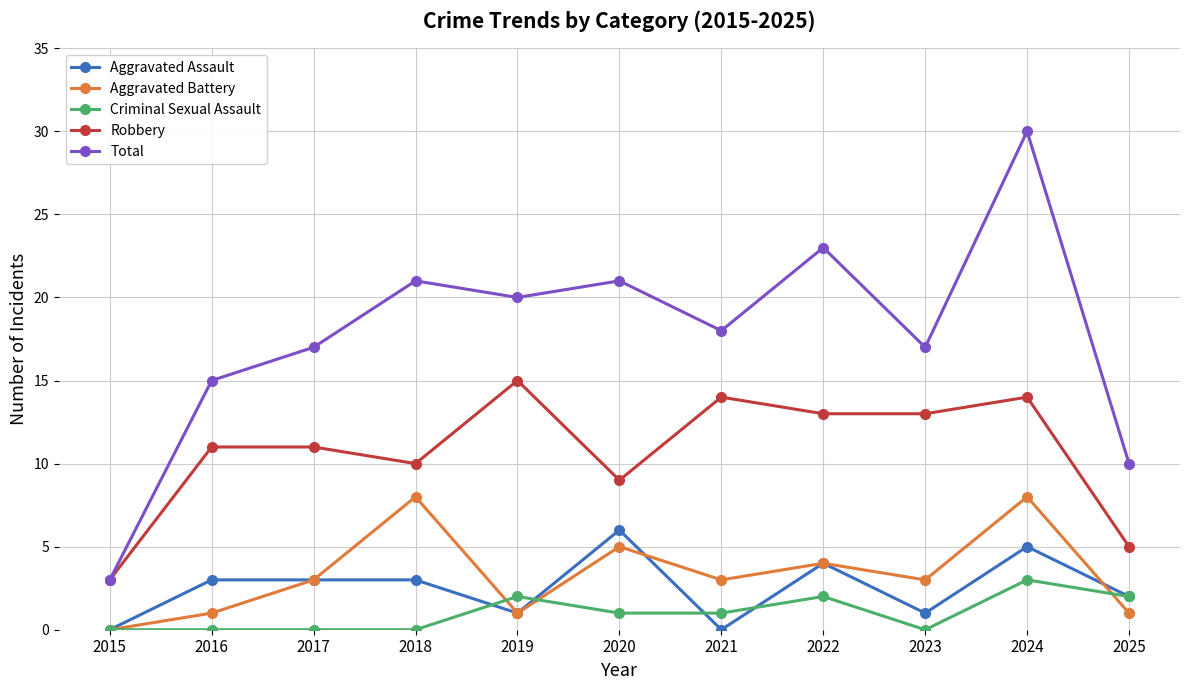

How many data points in Criminal Sexual Assault are less than 1?

5